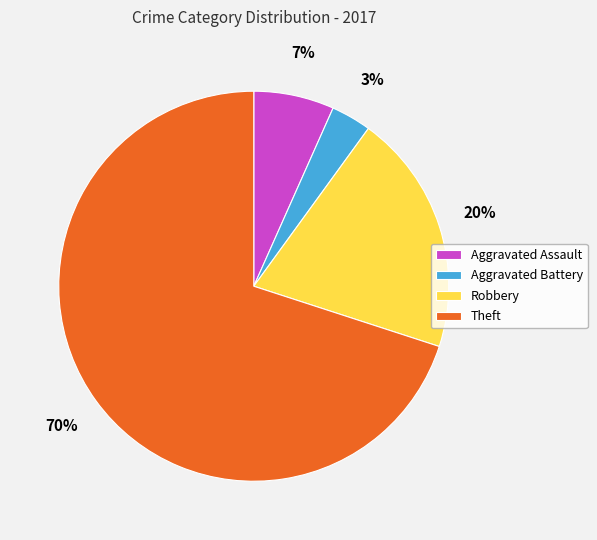

Rank the categories by value from lowest to highest.

Aggravated Battery, Aggravated Assault, Robbery, Theft